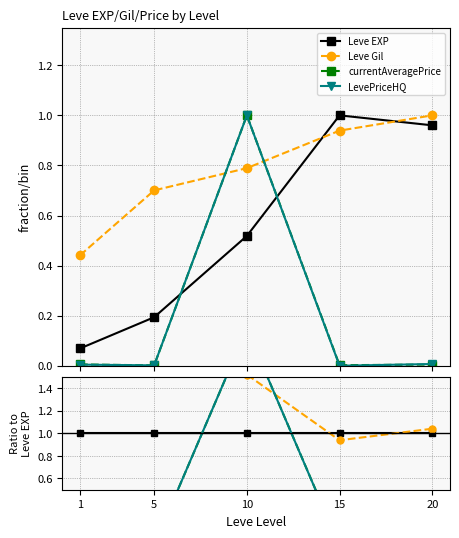

How many categories are shown in the chart?

5